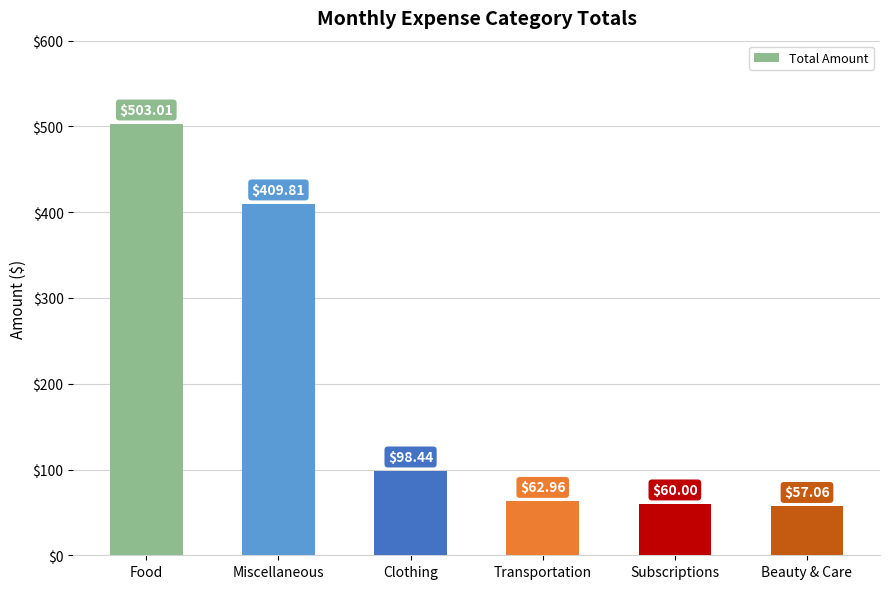

Rank the categories by value from lowest to highest.

Beauty & Care, Subscriptions, Transportation, Clothing, Miscellaneous, Food